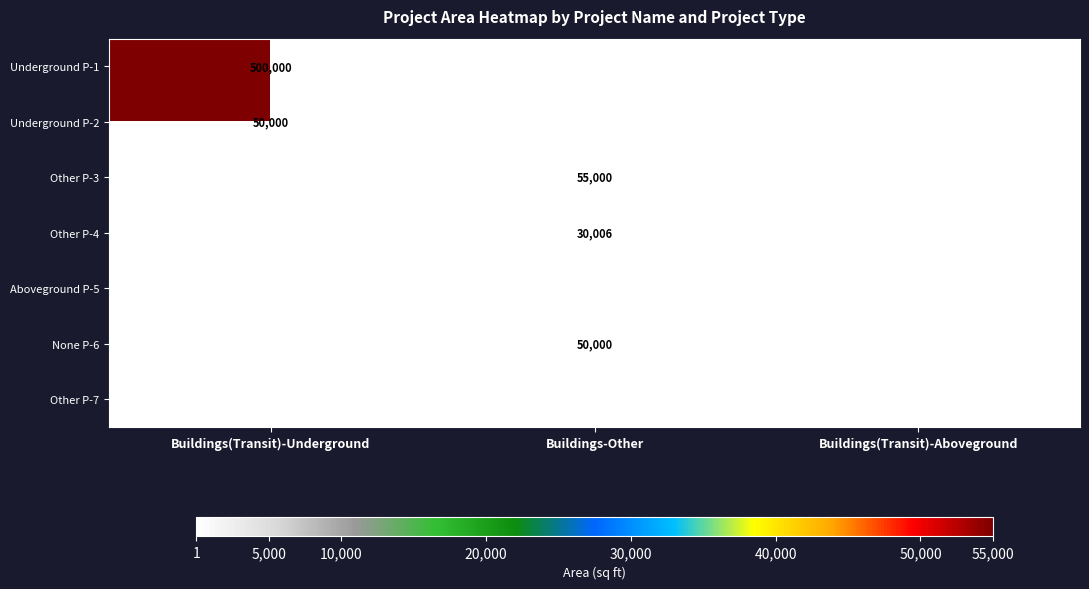

Which series has the largest total across all categories?

Underground P-1